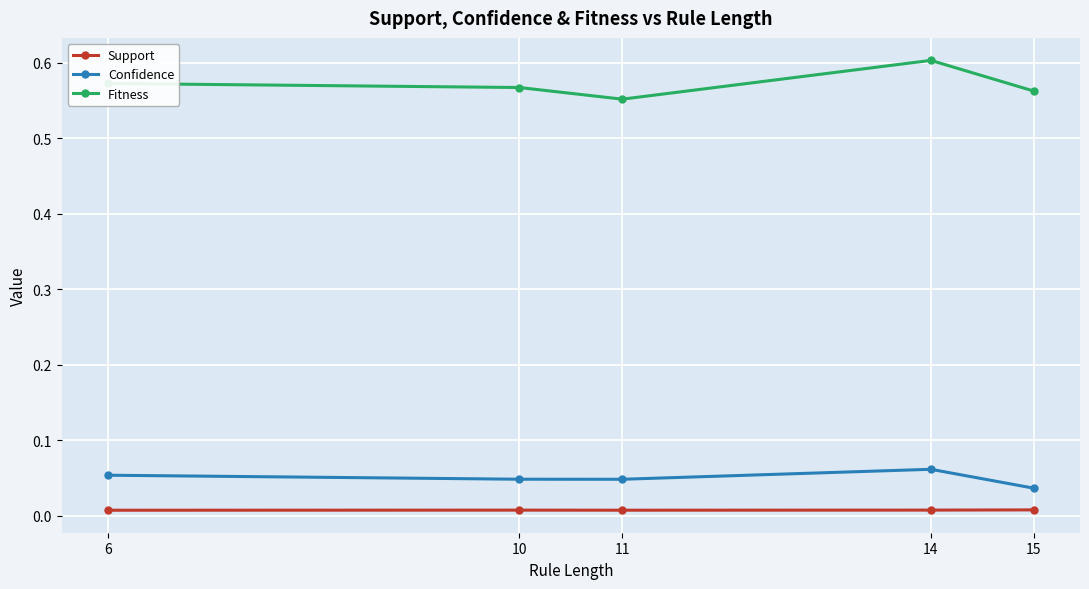

True or false: Fitness and Support cross at least once.

False